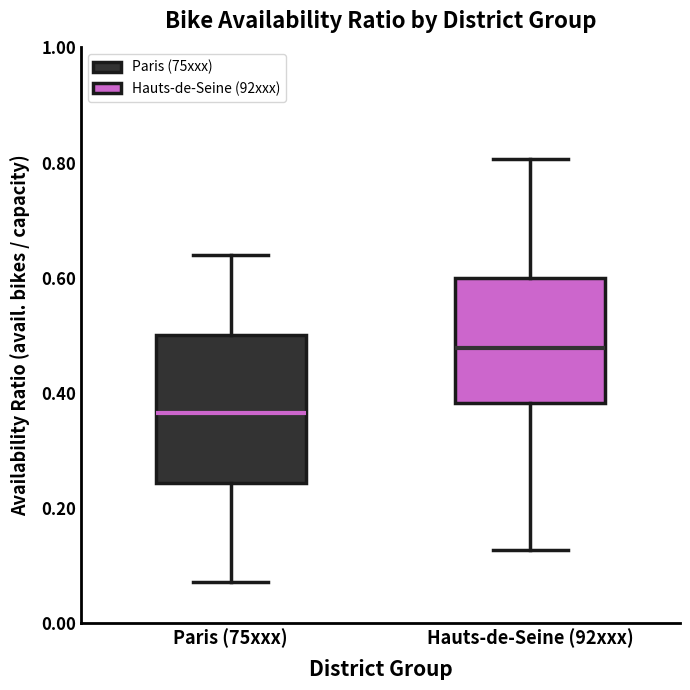

Where does the upper whisker of the box for Hauts-de-Seine (92xxx) end on the y-axis? The values are not printed on the chart, so give them approximately, as read against the axis.

0.80